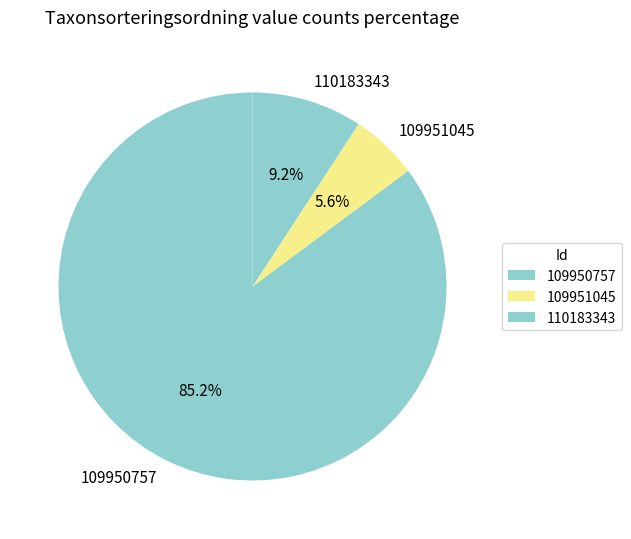

Combined, what portion of the pie is 110183343 and 109950757?

94.4%